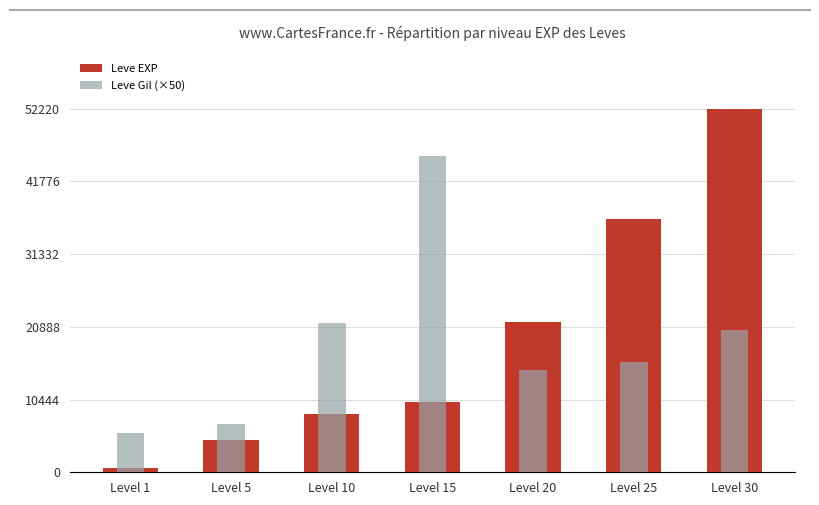

Rank the series by their average value, from highest to lowest.

Leve EXP, Leve Gil (×50)